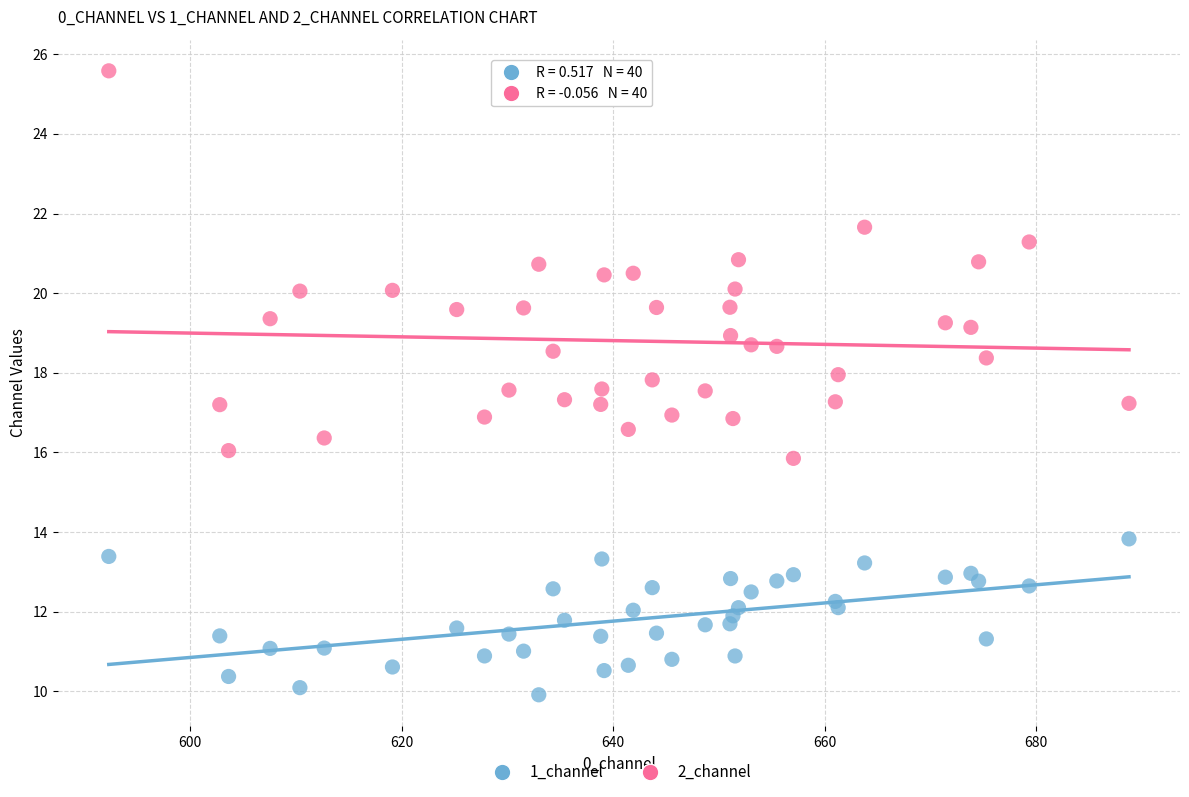

Which series reaches the minimum Y coordinate?

1_channel